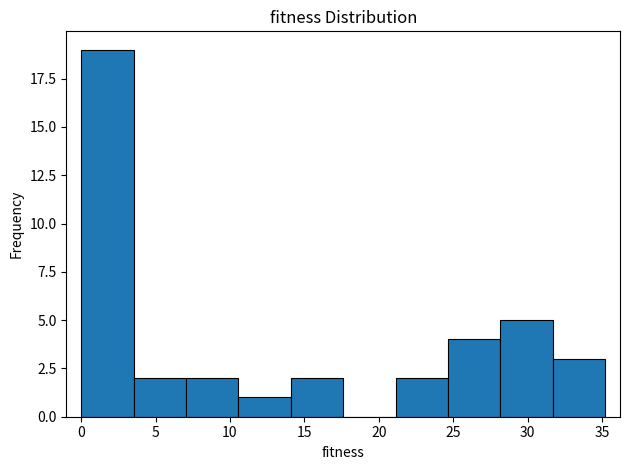

What is the height of the bar covering 10.5 to 14.0 on the x-axis? Neither the bar edges nor the heights are printed on the chart, so give them approximately, as read against the axes.

1